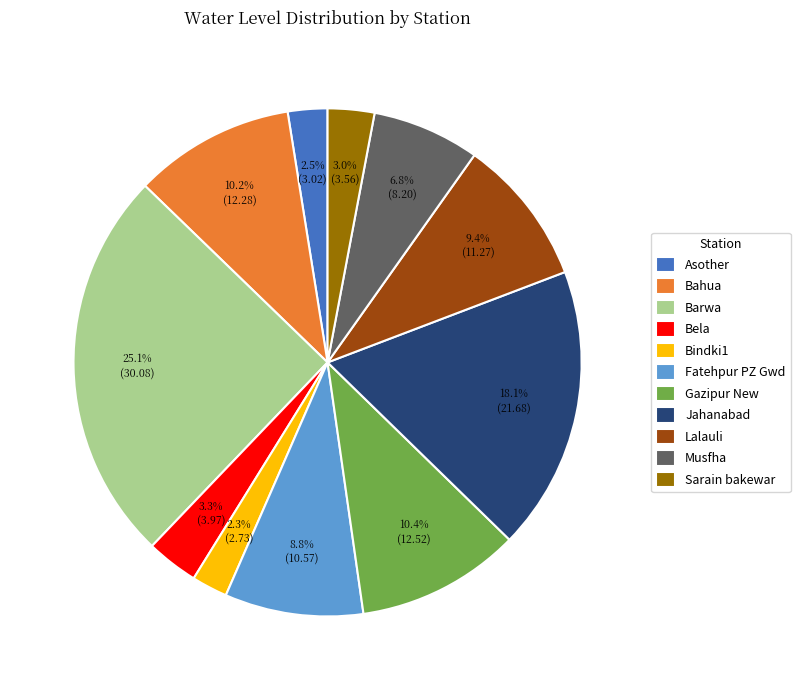

Which has a higher value, Fatehpur PZ Gwd or Barwa?

Barwa